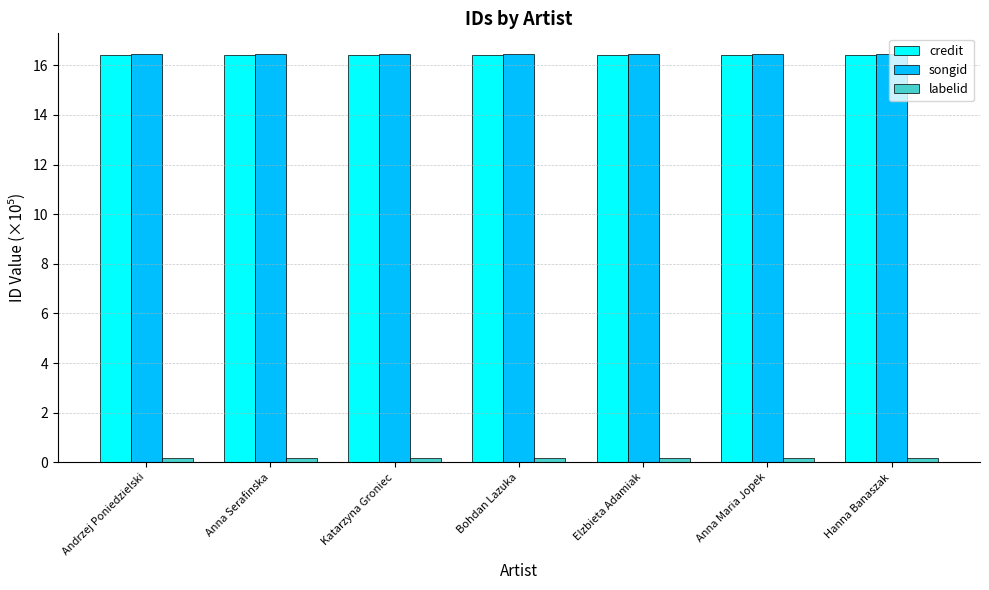

The value of songid at Bohdan Lazuka is 11.5. True or false?

False